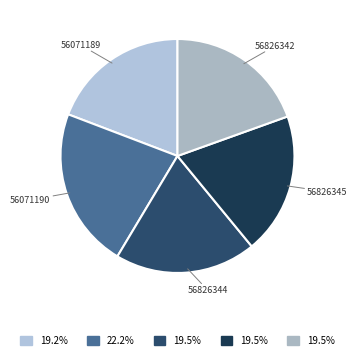

True or false: 56826342 accounts for 20% of the total.

True